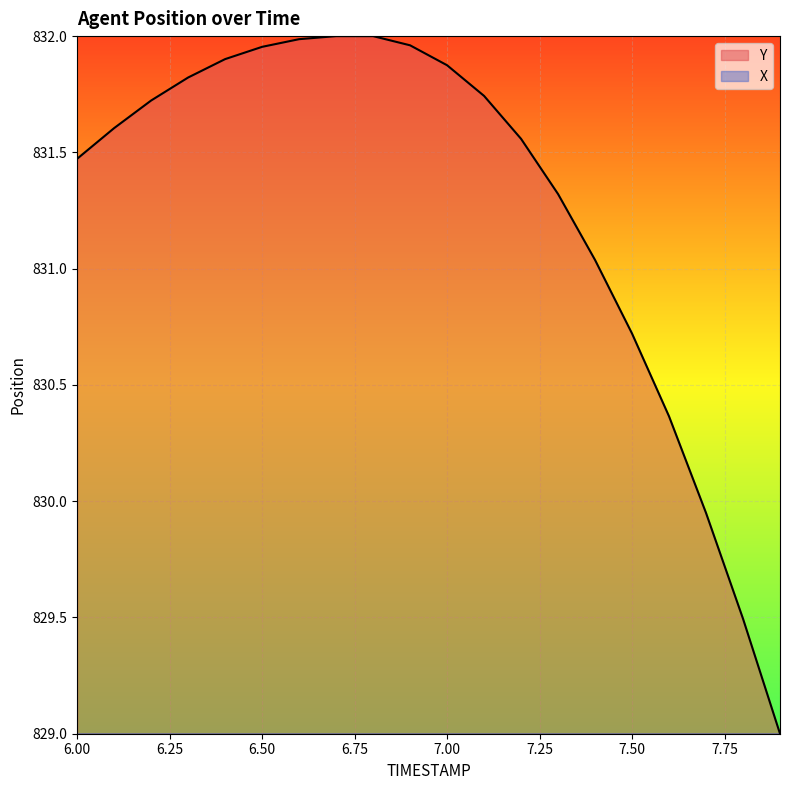

The value of Y at 7.7 is 485.5. True or false?

False